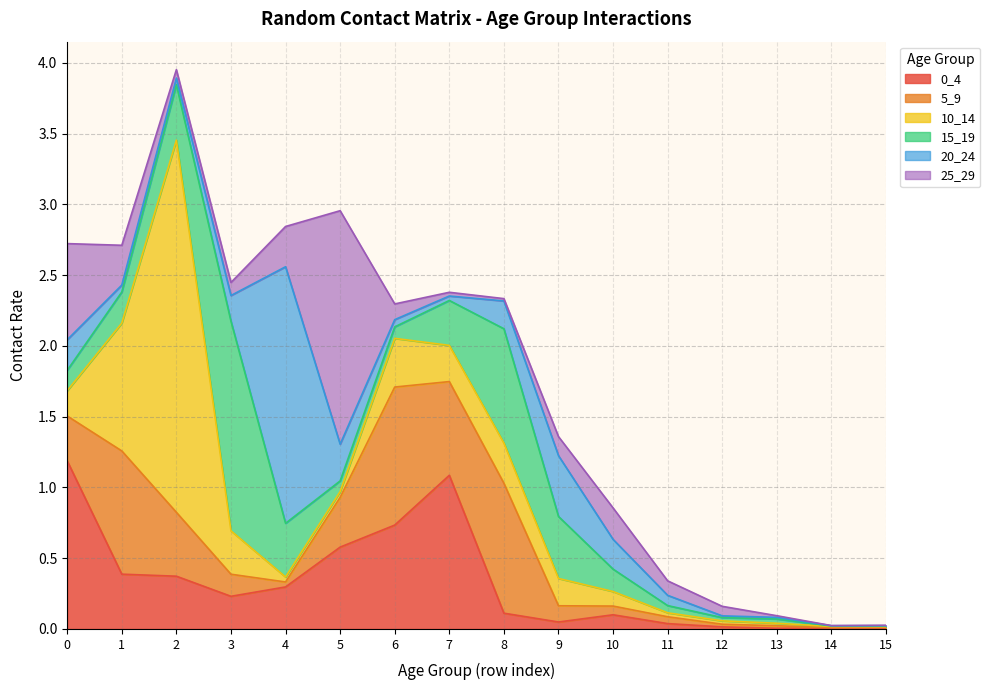

At which label does 0_4 reach its minimum?

15